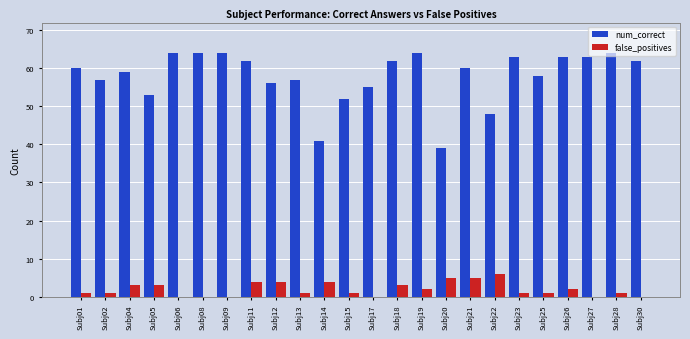

Between Subj25 and Subj26, which series saw the biggest shift?

num_correct